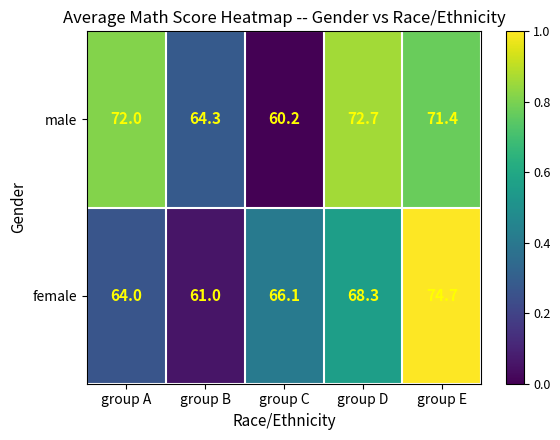

Where does the male series first go above 71?

group A